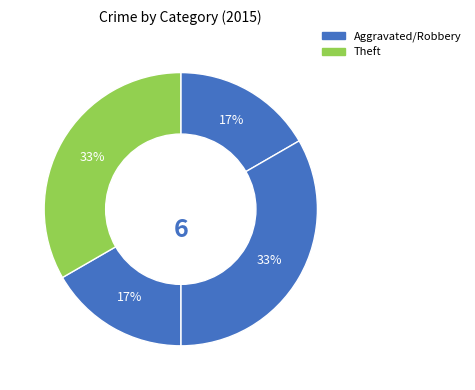

How many slices are in this pie chart?

4